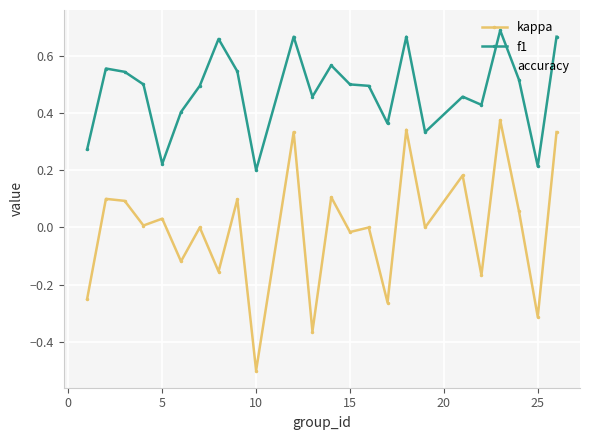

True or false: f1 and kappa cross at least once.

False